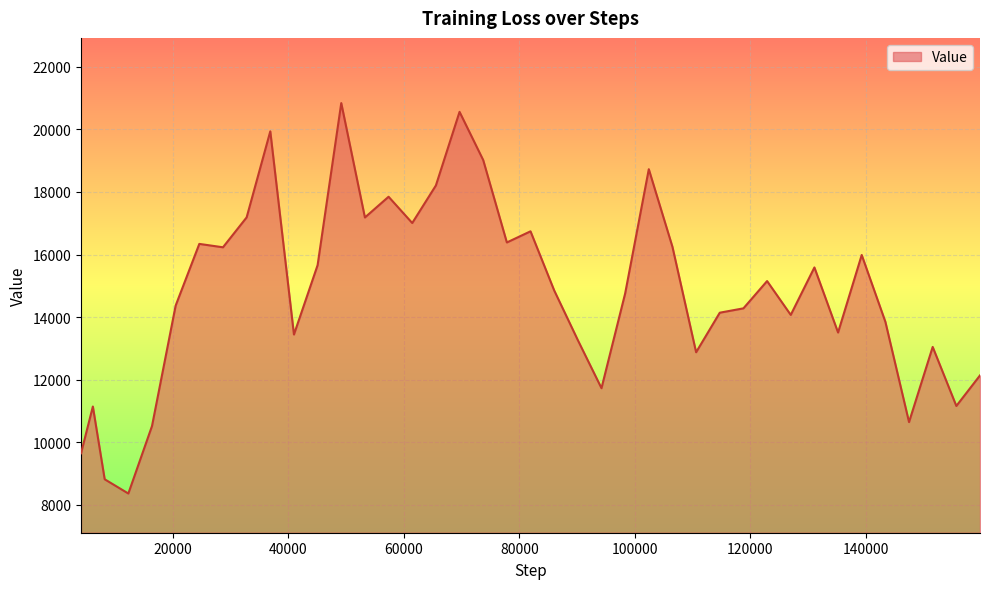

What is the smallest value displayed?

8357.2